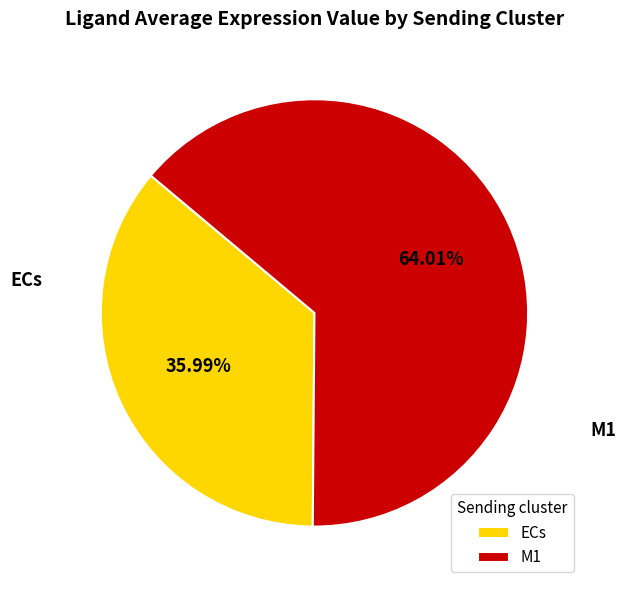

What percentage is NOT represented by M1?

36.0%